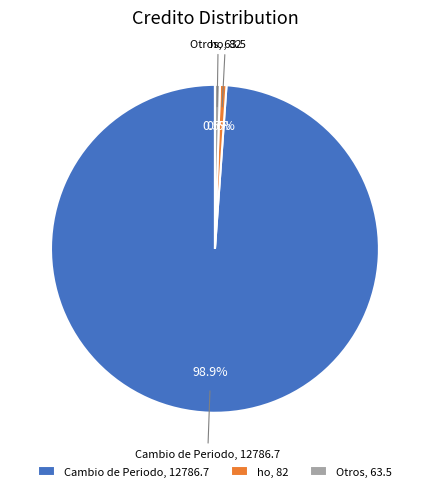

What portion of the pie excludes Cambio de Periodo, 12786.7?

1.1%